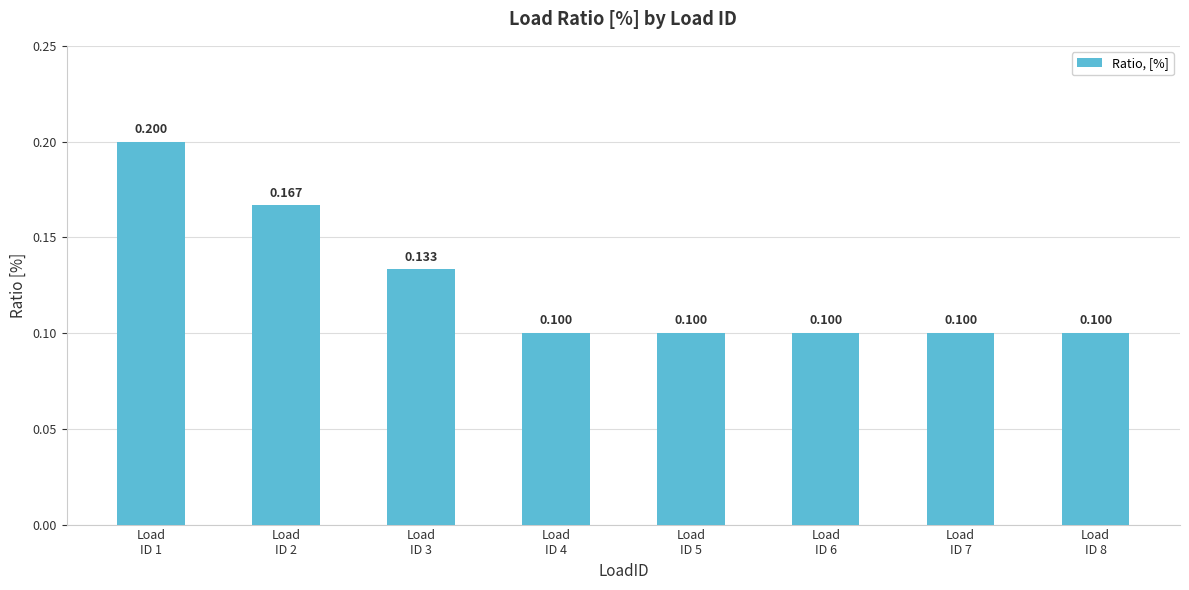

Which label corresponds to the smallest value in the chart?

Load
ID 4